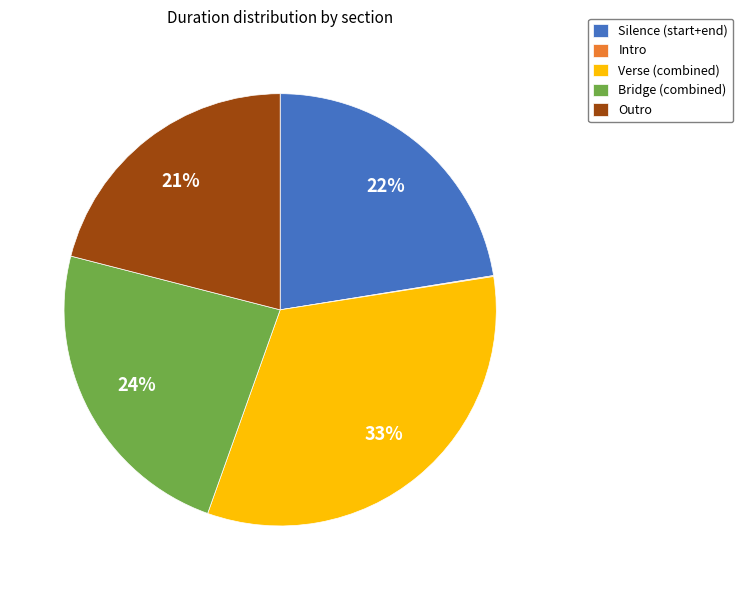

What percentage is the Verse slice, to the nearest percent?

33%